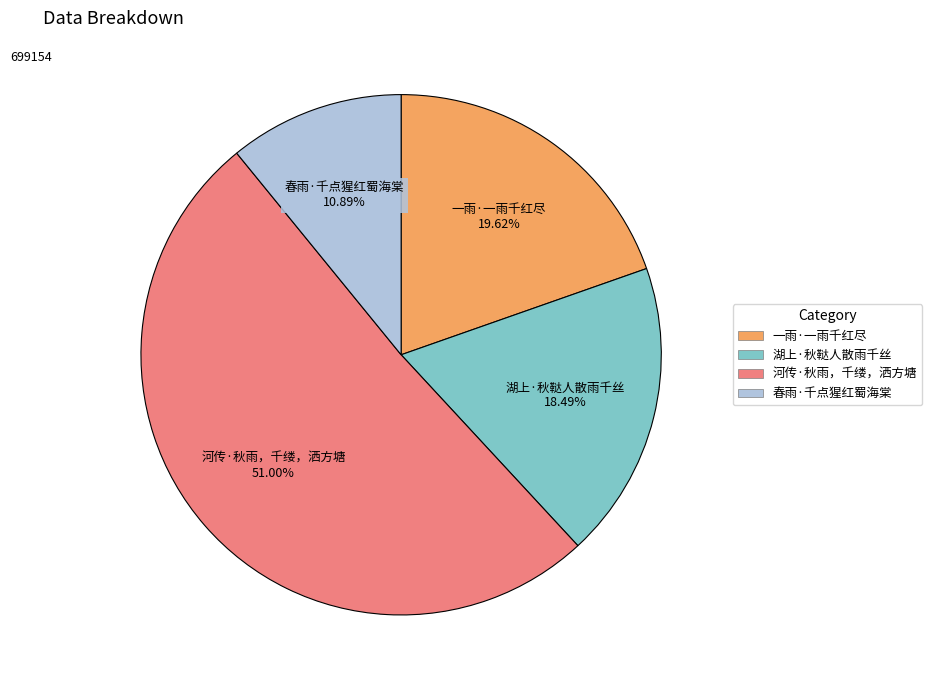

Count the number of slices in the pie.

4